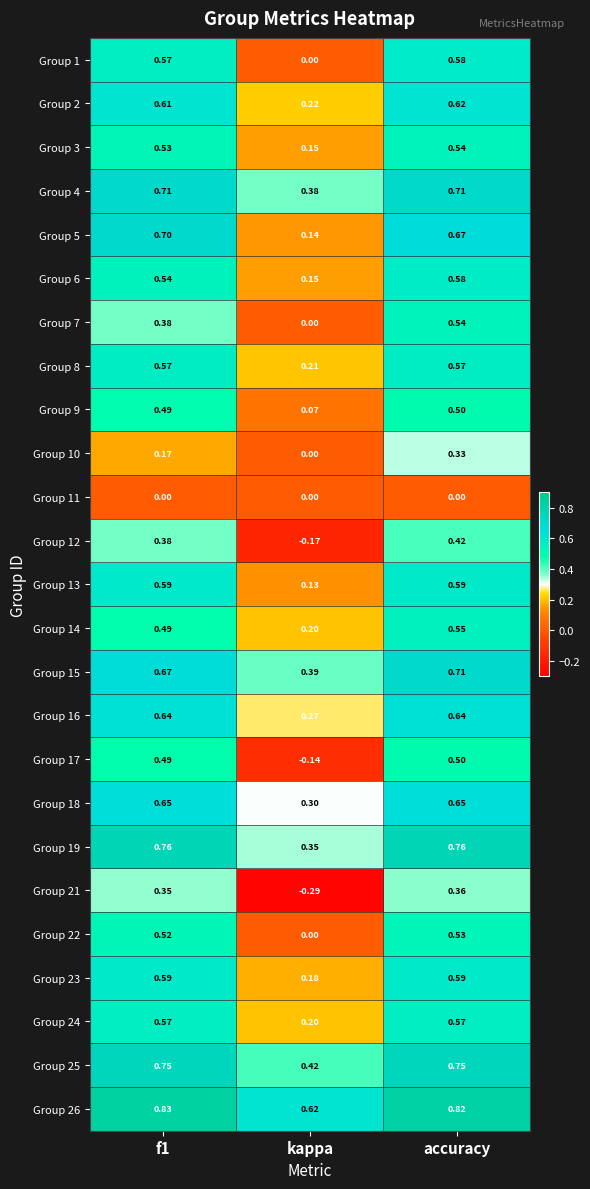

Is the value of Group 8 at accuracy greater than the value of Group 19 at accuracy?

No